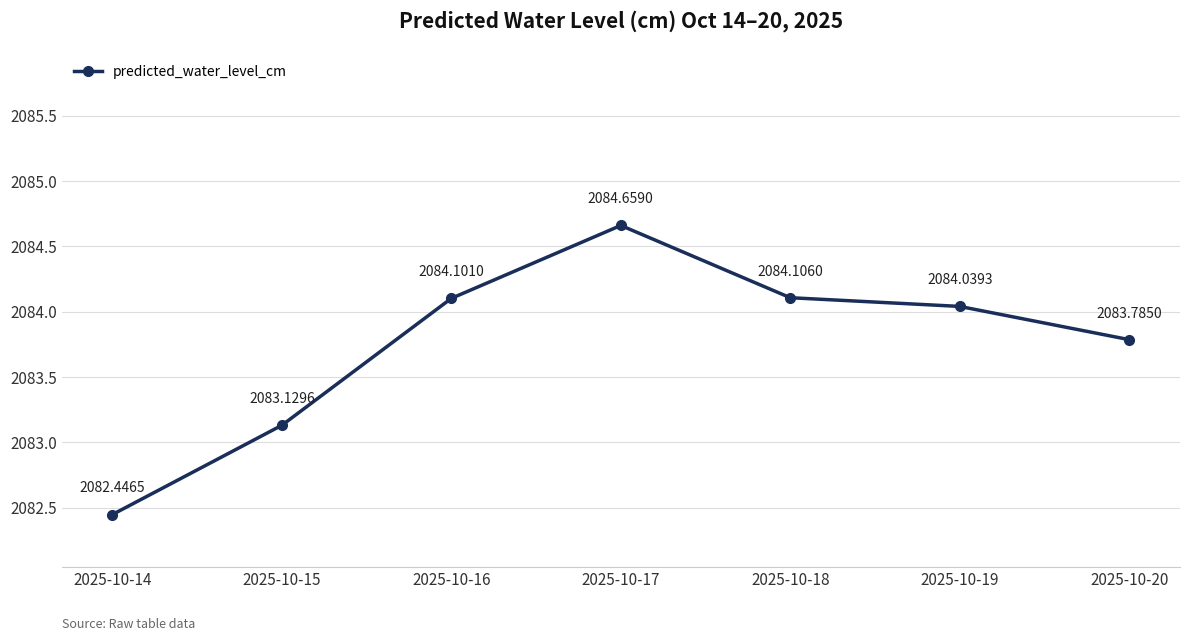

List the labels in order of value, smallest first.

2025-10-14, 2025-10-15, 2025-10-20, 2025-10-19, 2025-10-16, 2025-10-18, 2025-10-17